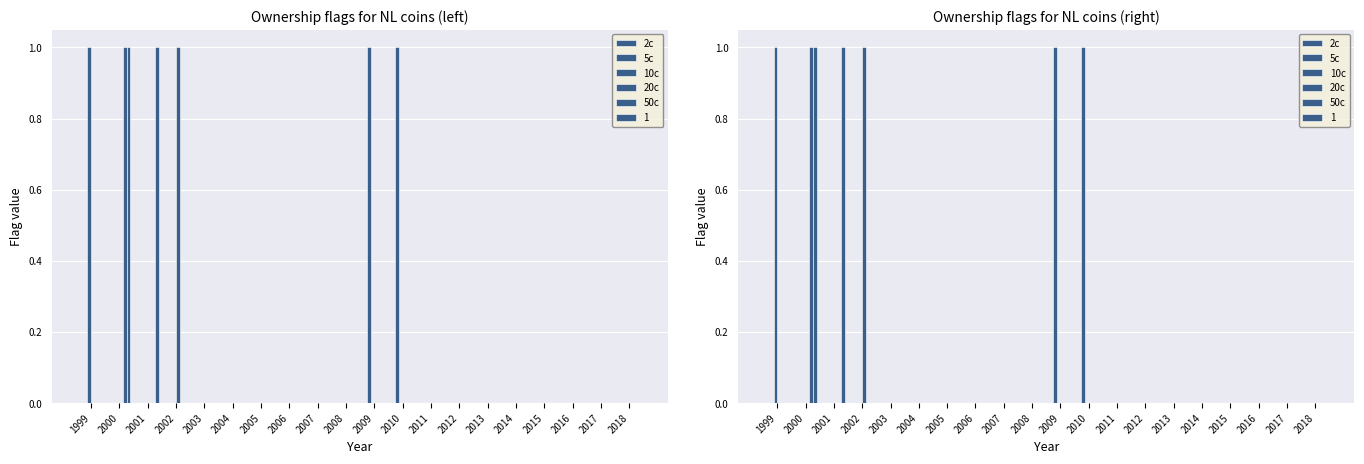

Rank the categories by 10c value from highest to lowest.

1999, 2000, 2001, 2002, 2003, 2004, 2005, 2006, 2007, 2008, 2009, 2010, 2011, 2012, 2013, 2014, 2015, 2016, 2017, 2018